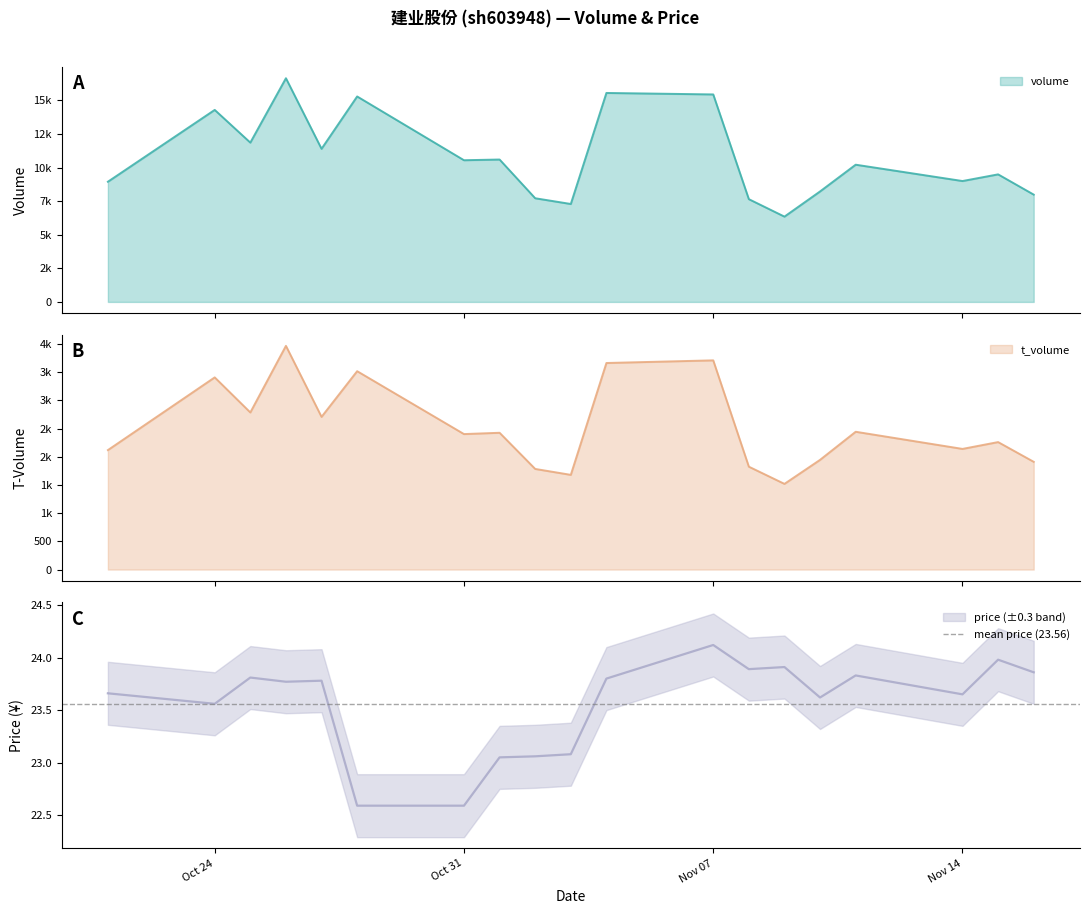

Which series changed the most between 2022-10-24 and 2022-10-28?

volume